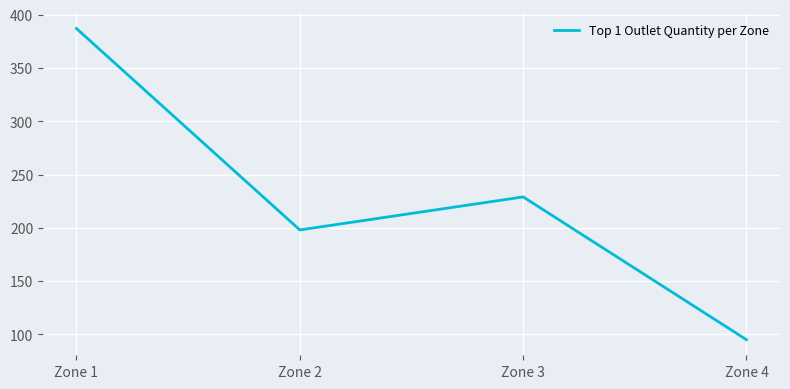

What is the minimum value shown in the chart?

95